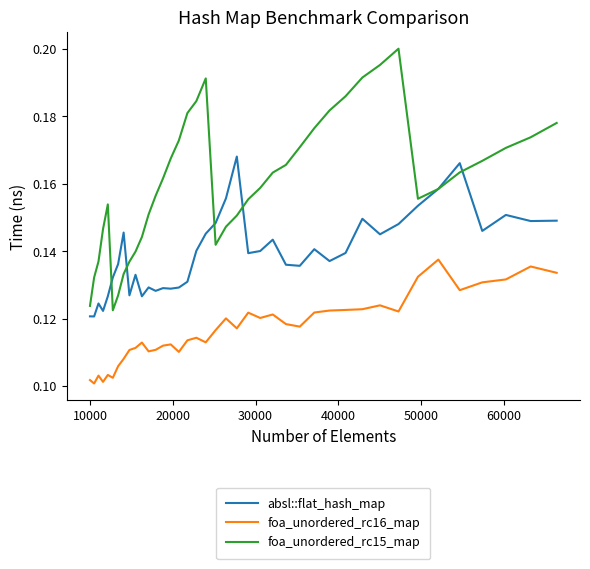

List the series in order of their peak value, lowest first.

foa_unordered_rc16_map, absl::flat_hash_map, foa_unordered_rc15_map